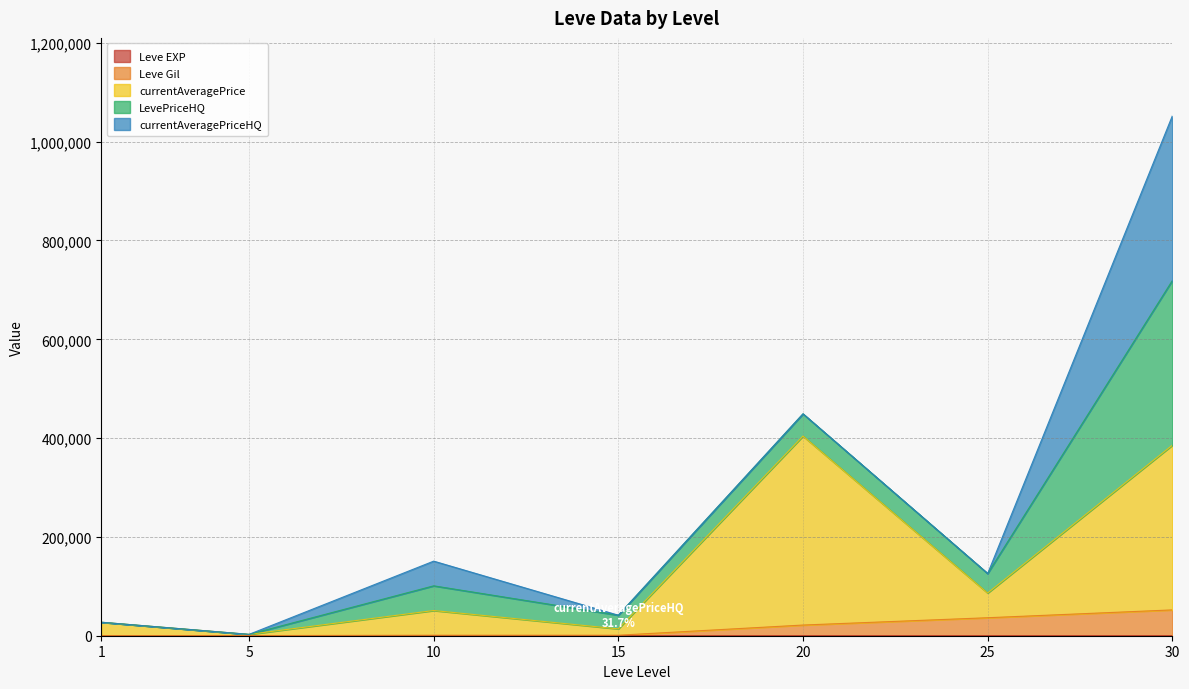

At which label does Leve Gil reach its minimum?

1